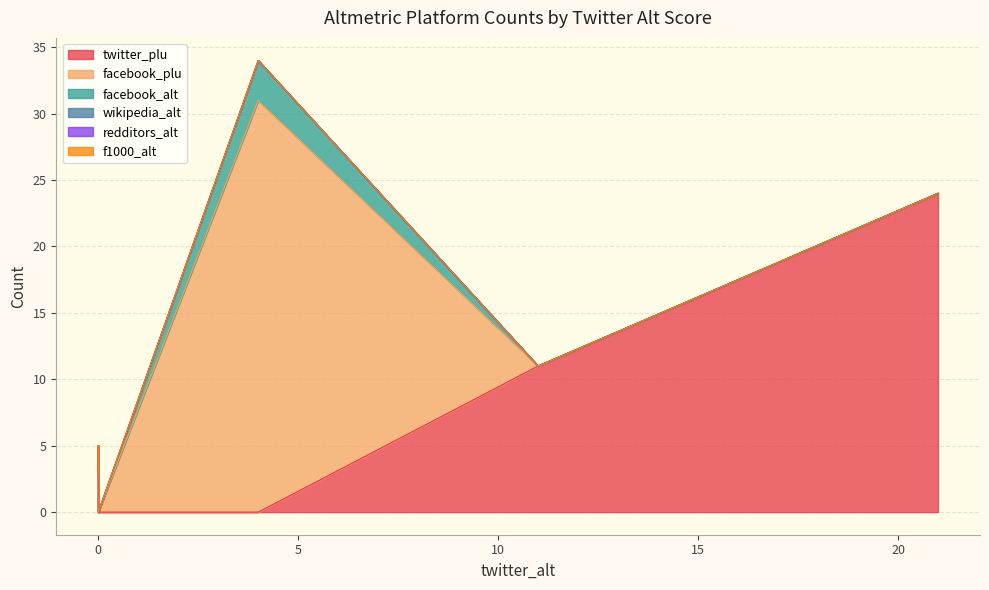

Which series has the largest range (max minus min)?

facebook_plu